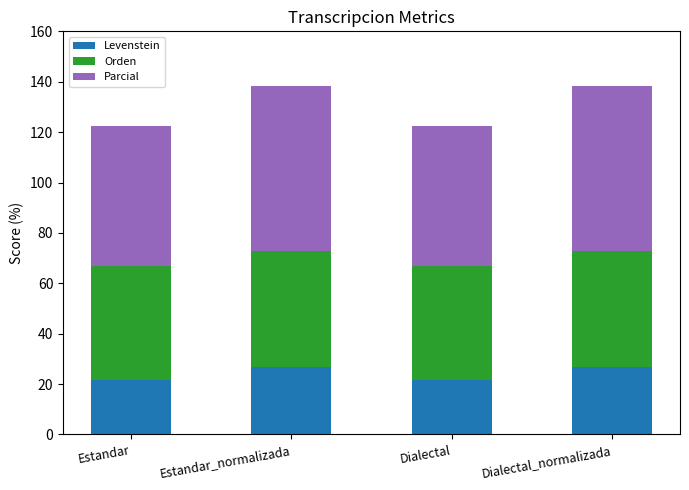

The Levenstein series shows 5.8 at Dialectal_normalizada. True or false?

False